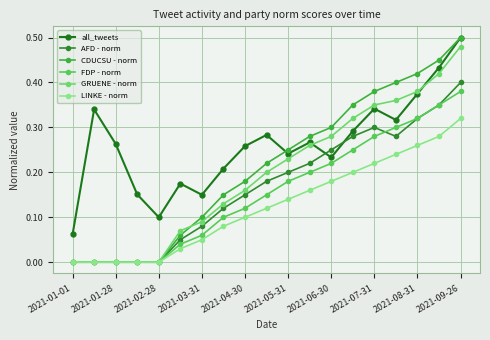

True or false: FDP - norm and AFD - norm cross at least once.

True